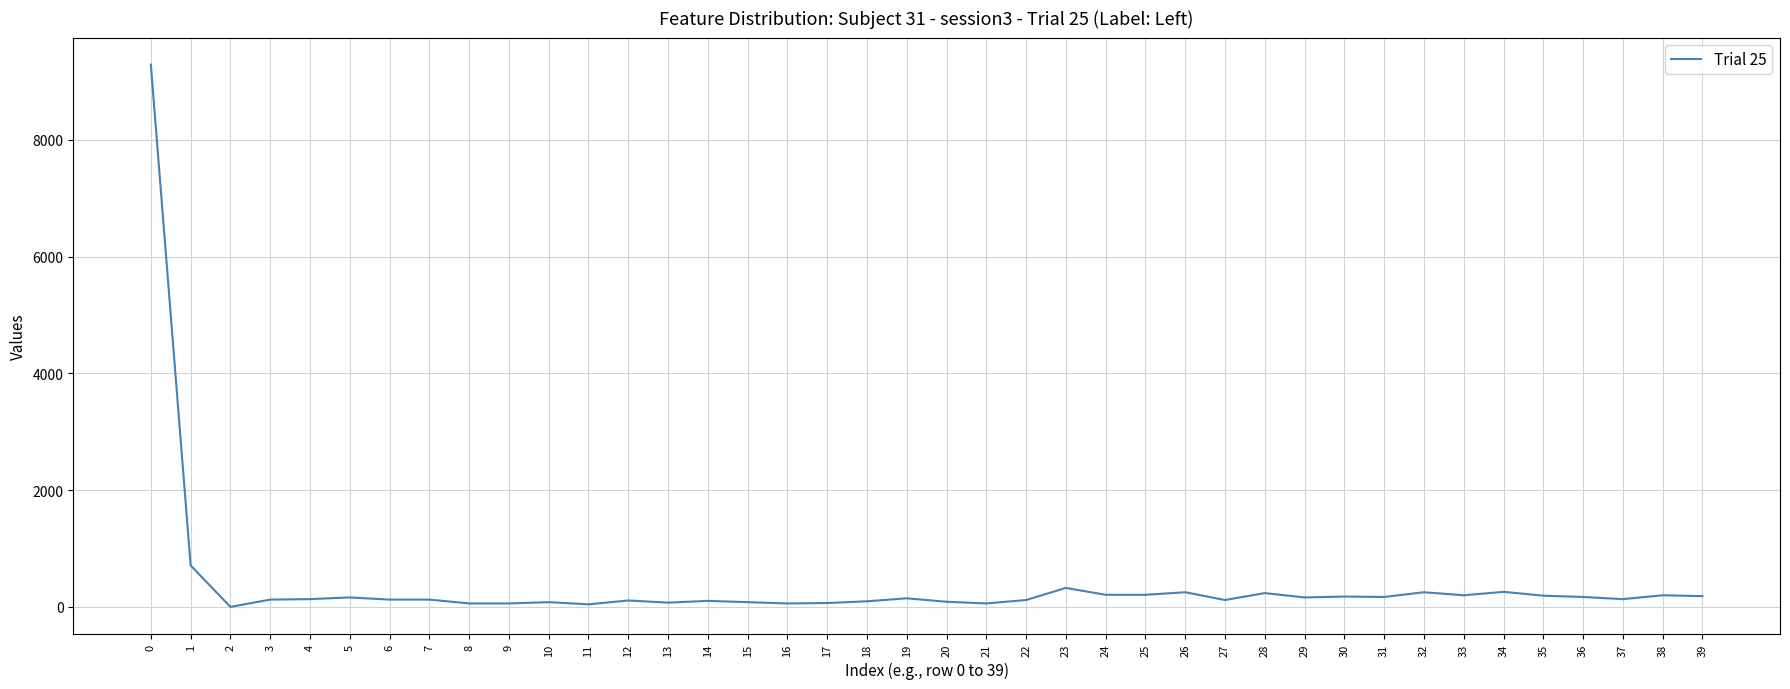

What is the maximum value shown in the chart?

9289